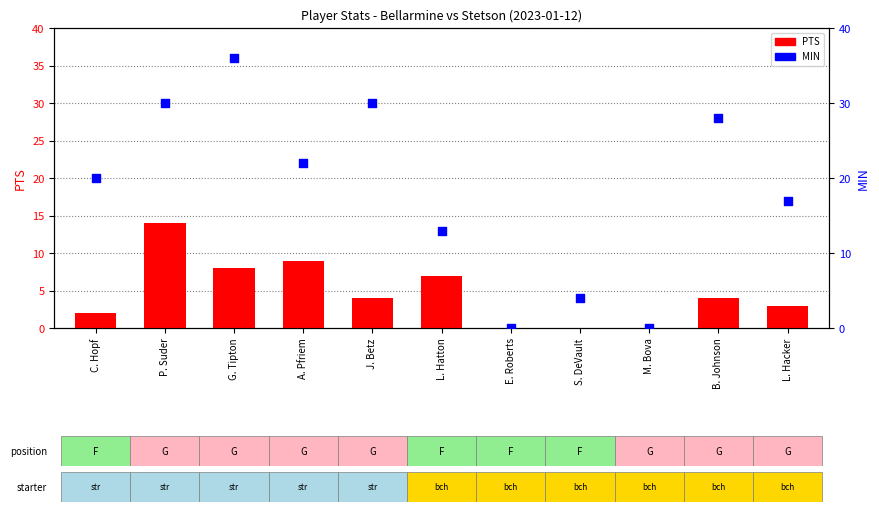

At how many categories does at least one series exceed 22?

4